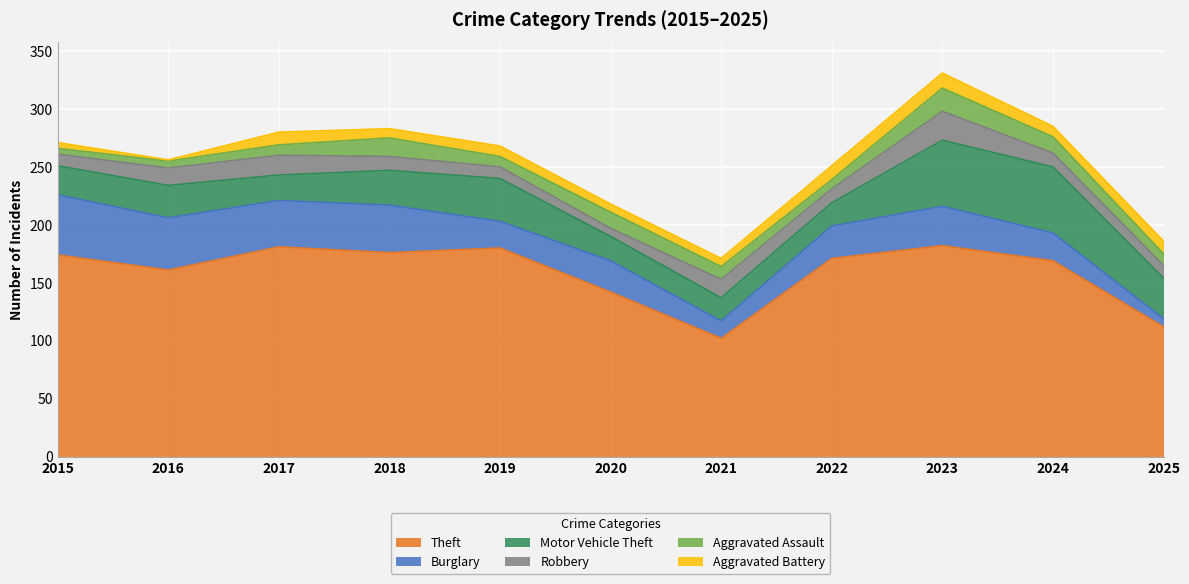

What is the difference between the Robbery values at 2016 and 2019?

5